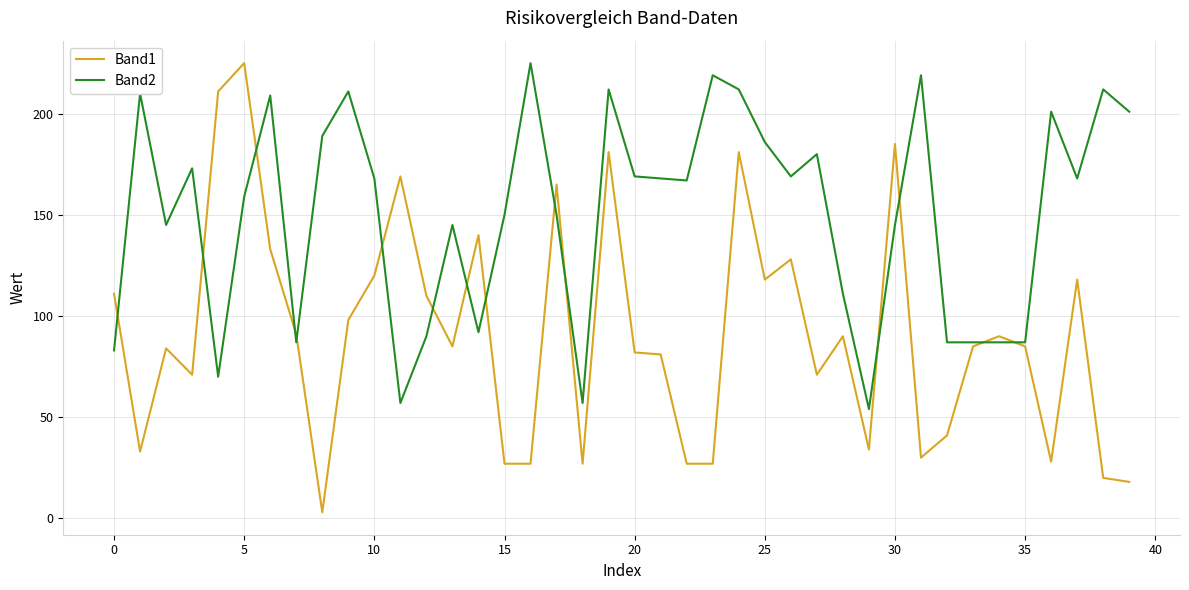

Count the number of categories in the chart.

40